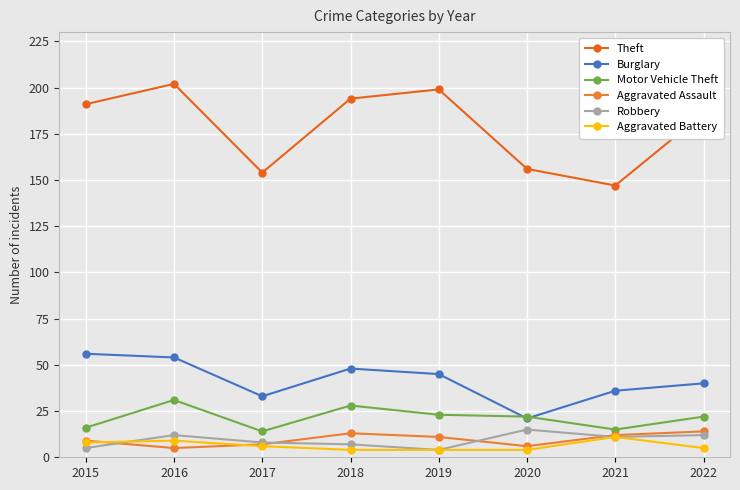

Which has a higher value, 2019 or 2020?

2019